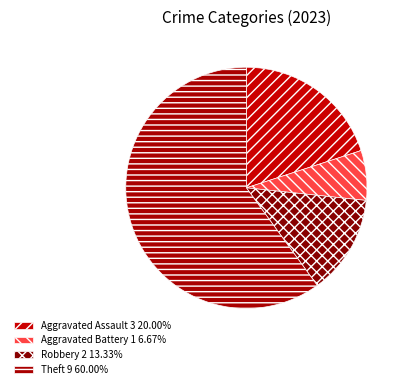

How many segments does this pie chart have?

4